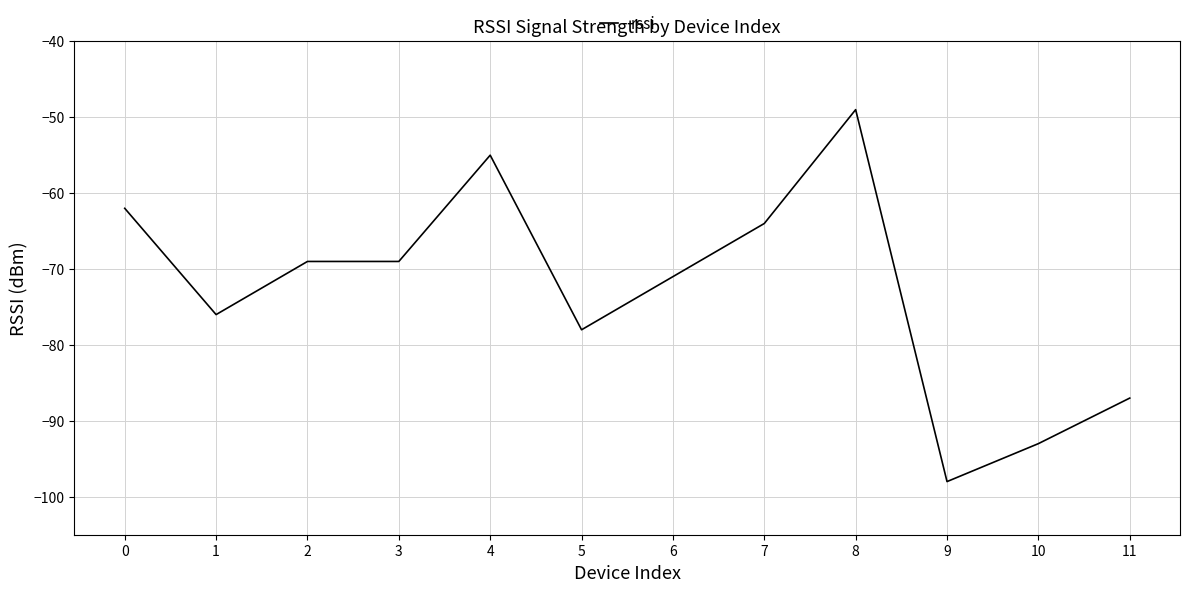

Reading left to right, list all the values displayed in this chart.

-62	-76	-69	-69	-55	-78	-71	-64	-49	-98	-93	-87